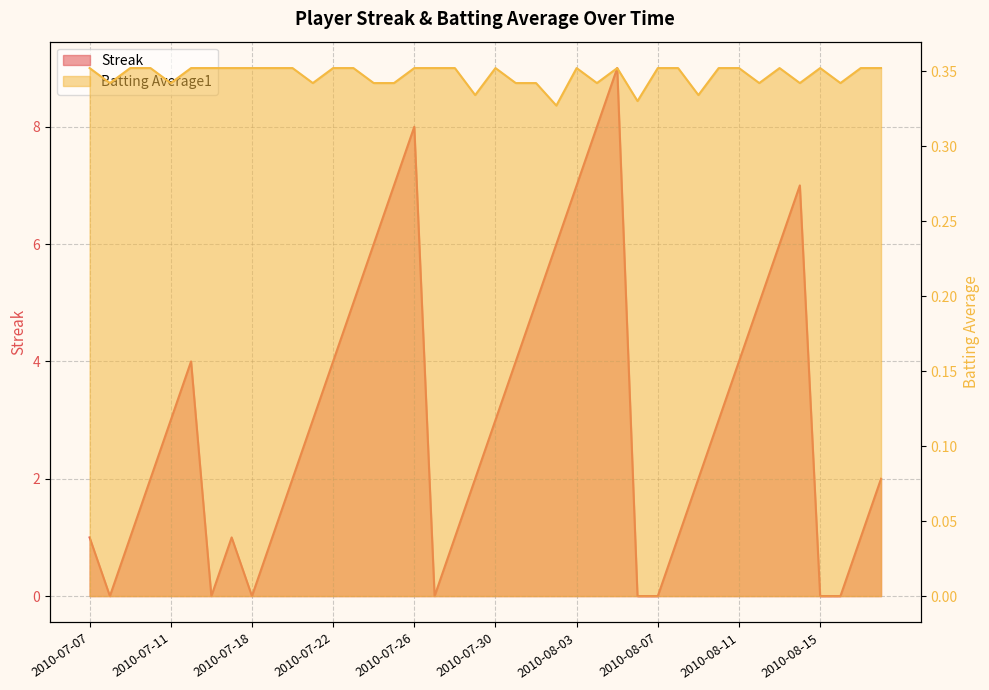

What is the highest value of the Batting Average1 series?

0.4